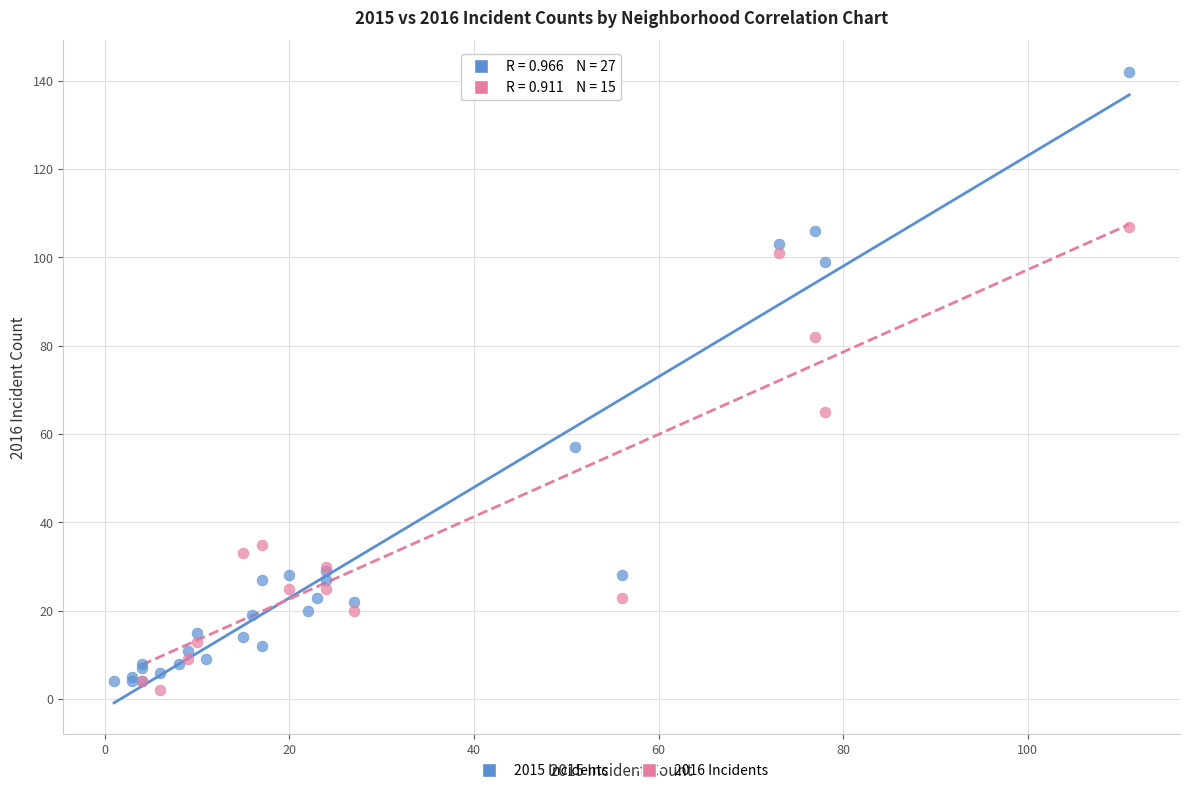

Which series reaches the maximum Y coordinate?

2015 Incidents